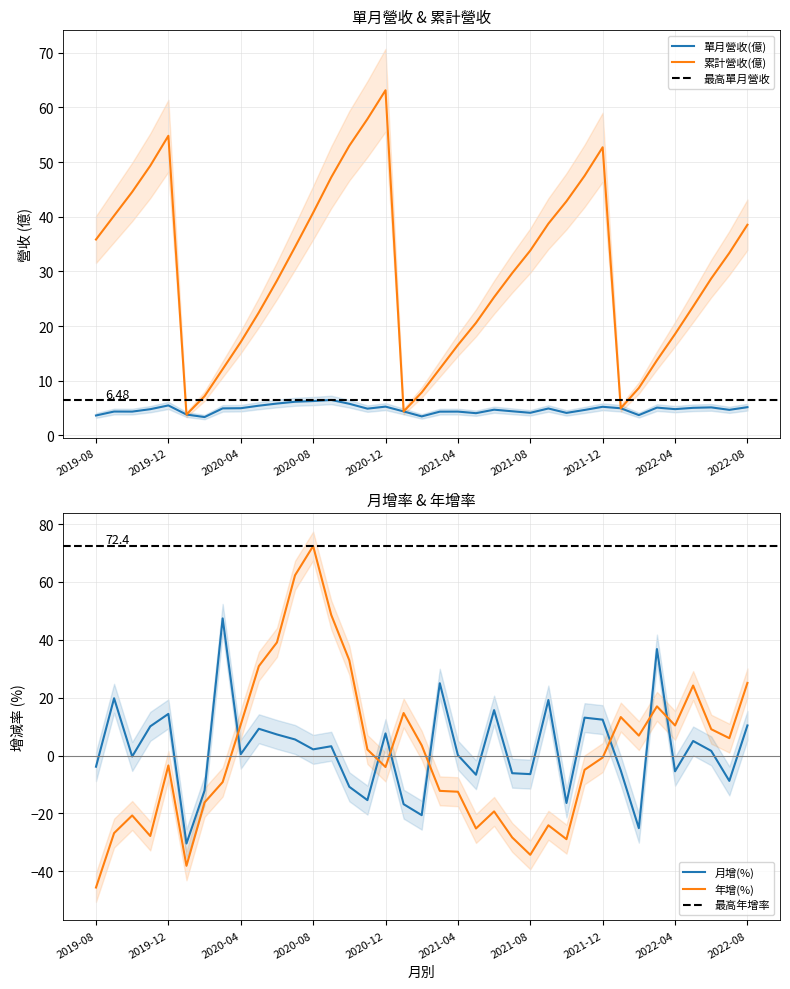

Where does the 年增(%) series first go above 0?

2020-04